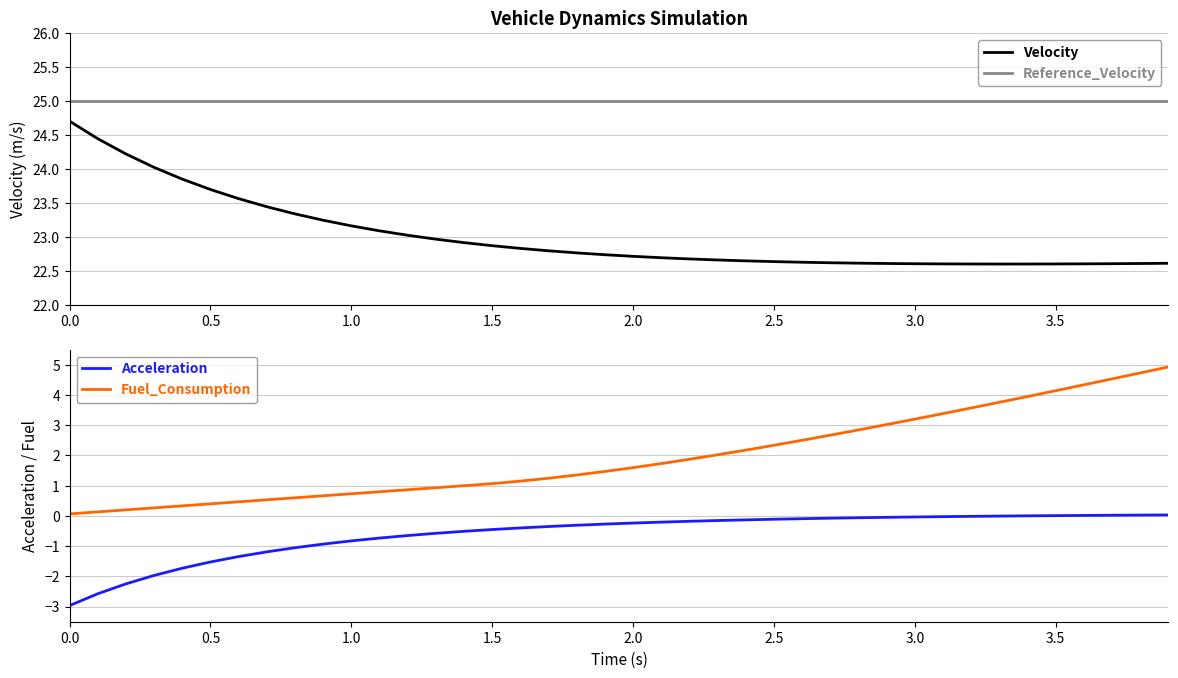

True or false: Fuel_Consumption and Acceleration cross at least once.

False